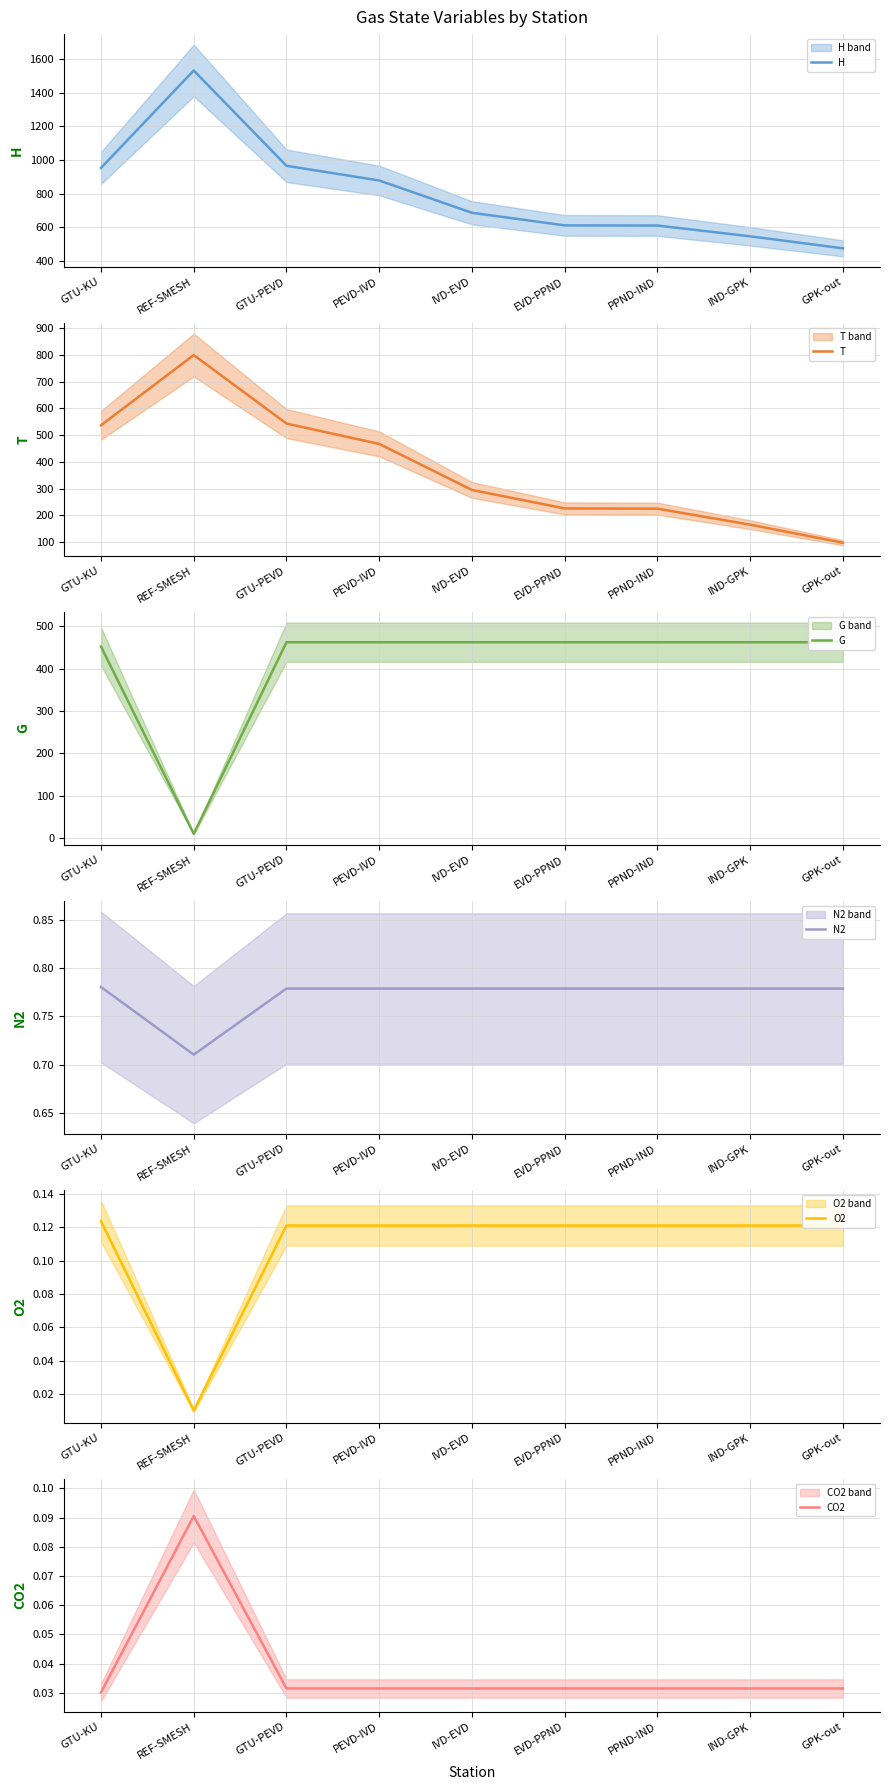

Reading left to right, list all the values displayed in this chart.

H: 953.0	1531.1	965.8	878.6	686.9	612.2	611.2	547.3	476.0
T: 537.2	800.0	543.6	467.5	295.1	226.0	225.1	165.2	97.7
G: 451.8	10.2	462.0	462.0	462.0	462.0	462.0	462.0	462.0
N2: 0.8	0.7	0.8	0.8	0.8	0.8	0.8	0.8	0.8
O2: 0.1	0.0	0.1	0.1	0.1	0.1	0.1	0.1	0.1
CO2: 0.0	0.1	0.0	0.0	0.0	0.0	0.0	0.0	0.0